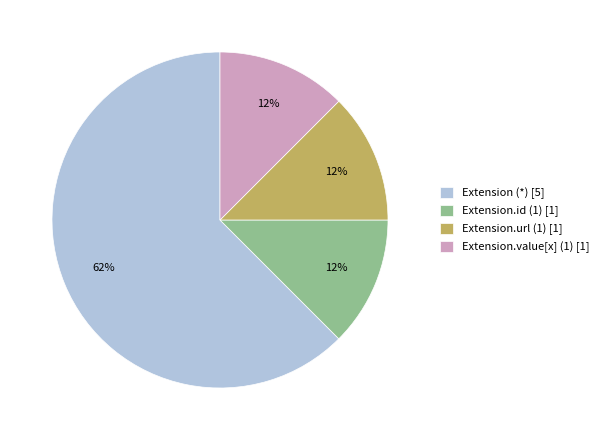

Count the number of slices in the pie.

4